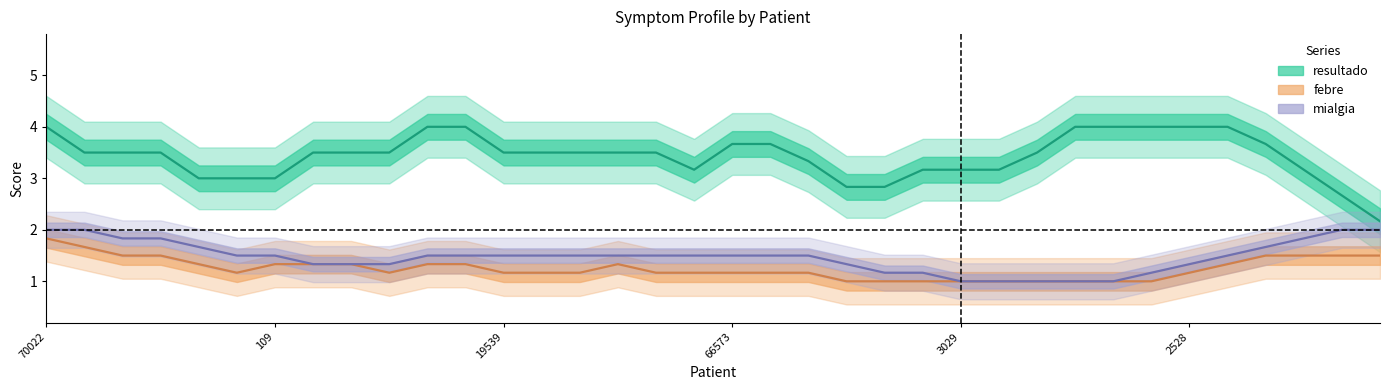

What is the greatest value displayed?

4